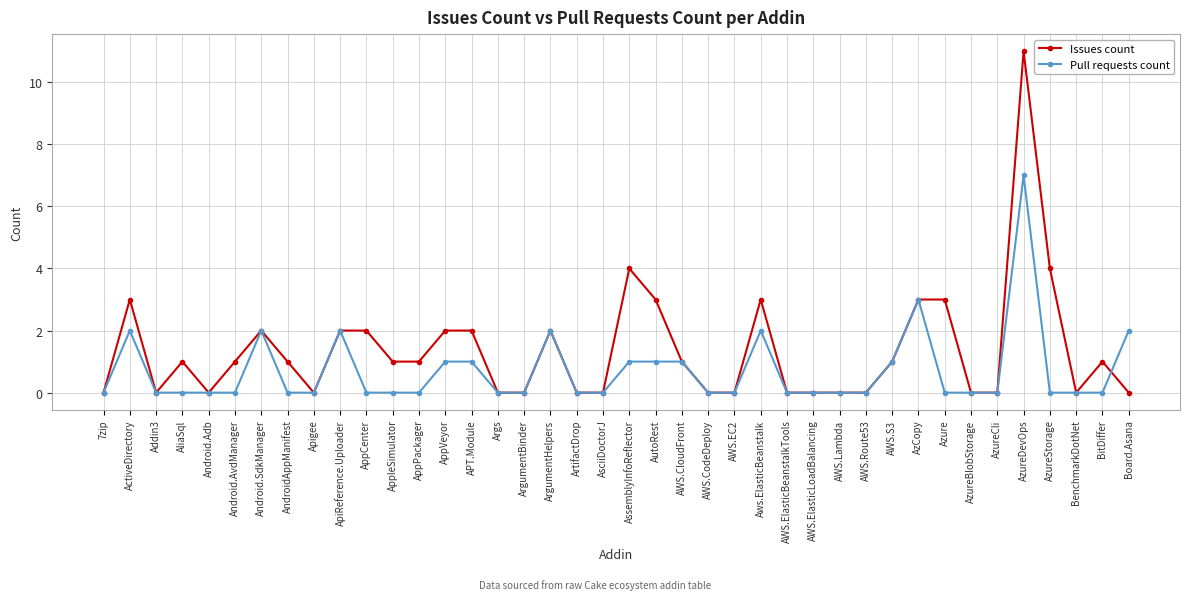

Is it true that Issues count equals 1 at AWS.S3?

True